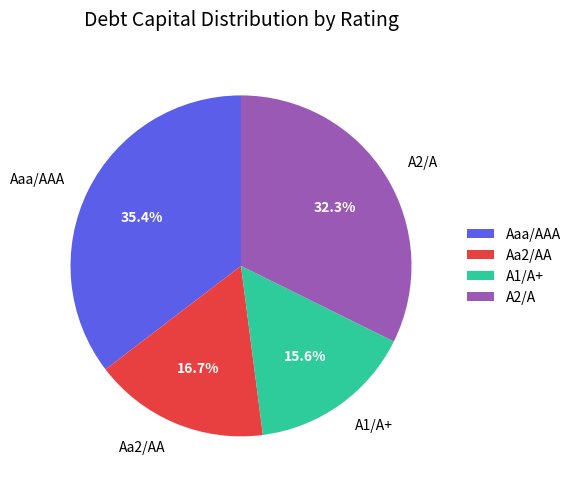

How much of the chart is everything except Aaa/AAA?

64.6%